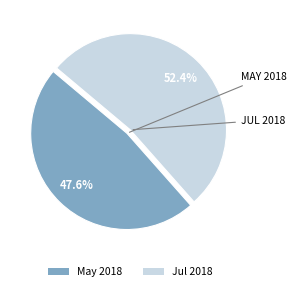

Combined, do Jul 2018 and May 2018 account for over 50%?

Yes